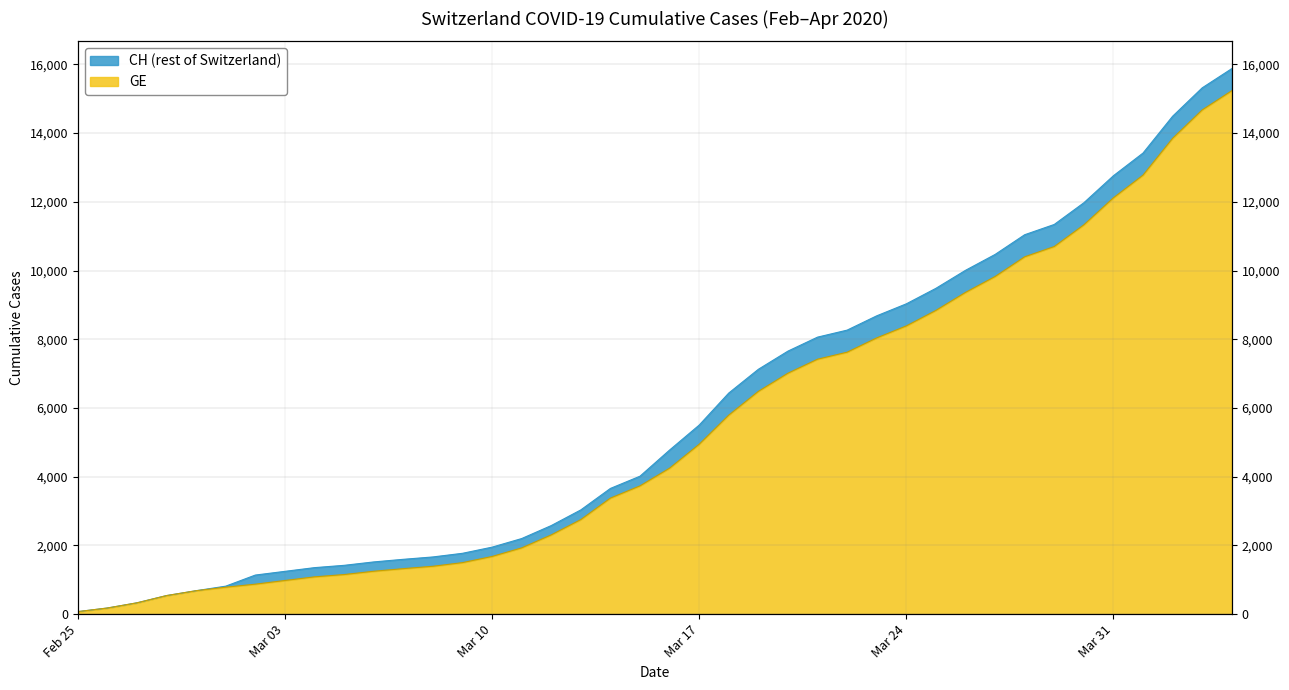

Rank the categories by CH value from lowest to highest.

2020-02-25, 2020-02-26, 2020-02-27, 2020-02-28, 2020-02-29, 2020-03-01, 2020-03-02, 2020-03-03, 2020-03-04, 2020-03-05, 2020-03-06, 2020-03-07, 2020-03-08, 2020-03-09, 2020-03-10, 2020-03-11, 2020-03-12, 2020-03-13, 2020-03-14, 2020-03-15, 2020-03-16, 2020-03-17, 2020-03-18, 2020-03-19, 2020-03-20, 2020-03-21, 2020-03-22, 2020-03-23, 2020-03-24, 2020-03-25, 2020-03-26, 2020-03-27, 2020-03-28, 2020-03-29, 2020-03-30, 2020-03-31, 2020-04-01, 2020-04-02, 2020-04-03, 2020-04-04